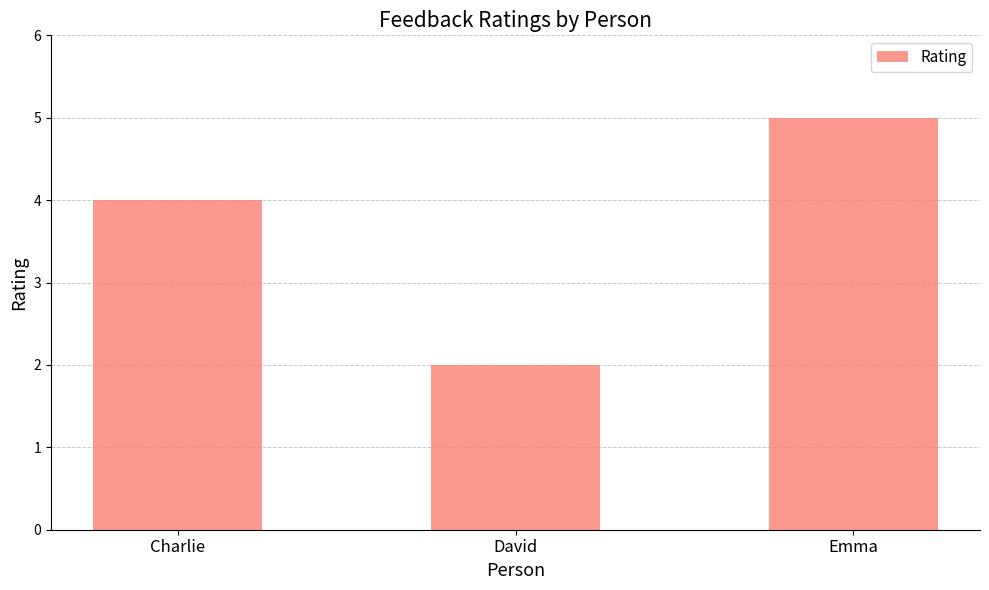

What value does the data have at Emma?

5